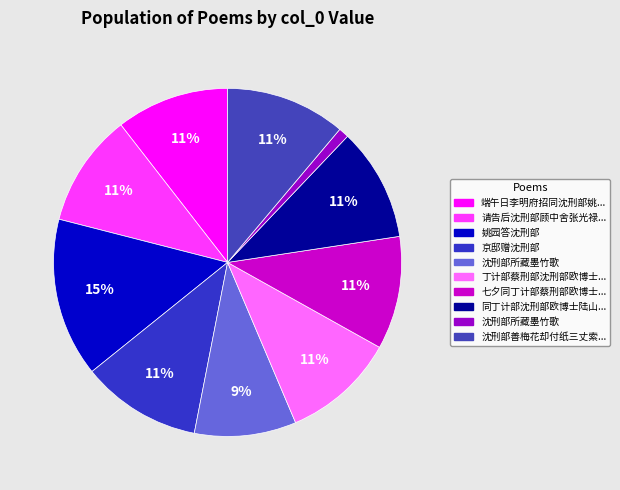

Count the number of slices in the pie.

10